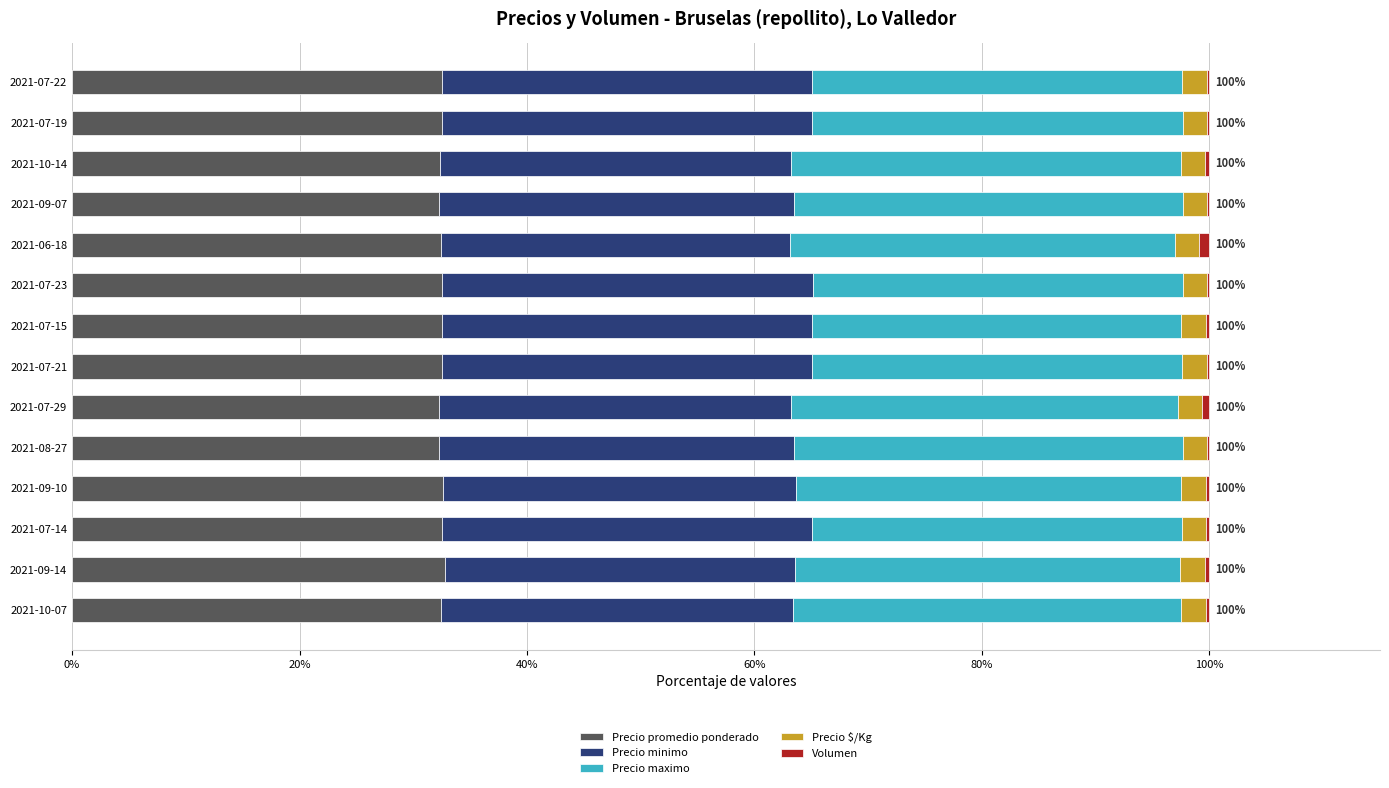

What is the highest value of the Precio promedio ponderado series?

32.8